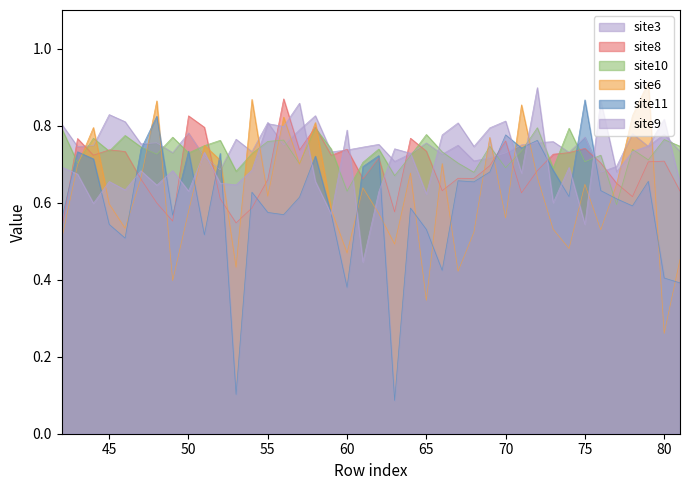

Which series has the largest total across all categories?

site3